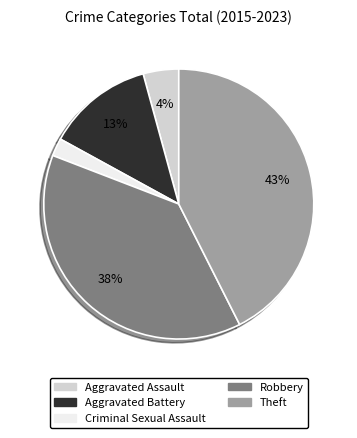

Do Robbery and Aggravated Assault together represent more than half of the pie?

No